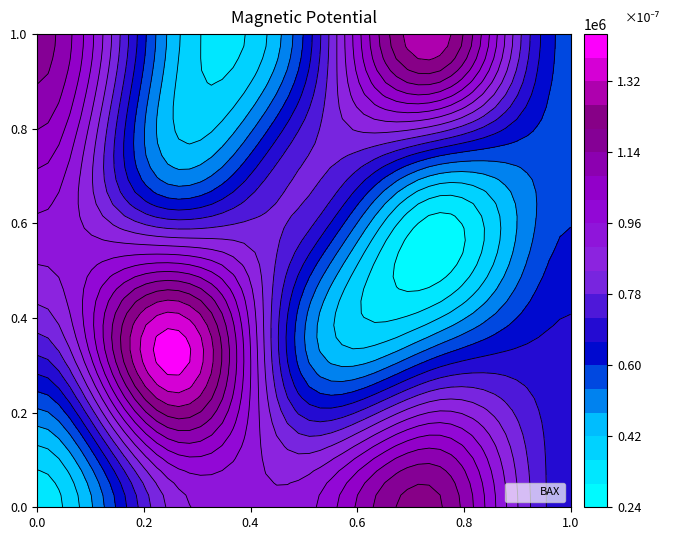

What is the approximate value at 123804, to the nearest 50?

1212150